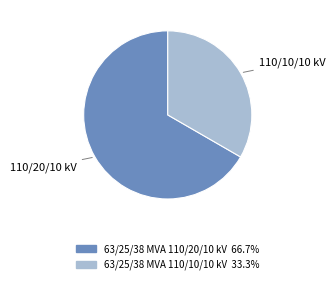

Between 63/25/38 MVA 110/10/10 kV and 63/25/38 MVA 110/20/10 kV, which is larger?

63/25/38 MVA 110/20/10 kV